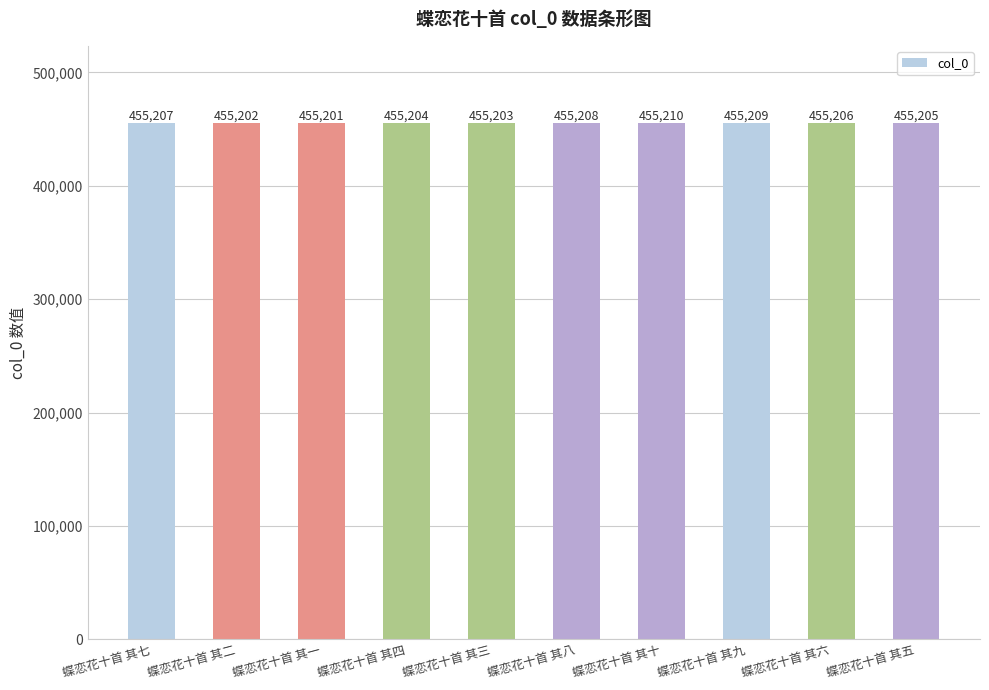

What is the sum of the values at 蝶恋花十首 其八 and 蝶恋花十首 其三?

910411